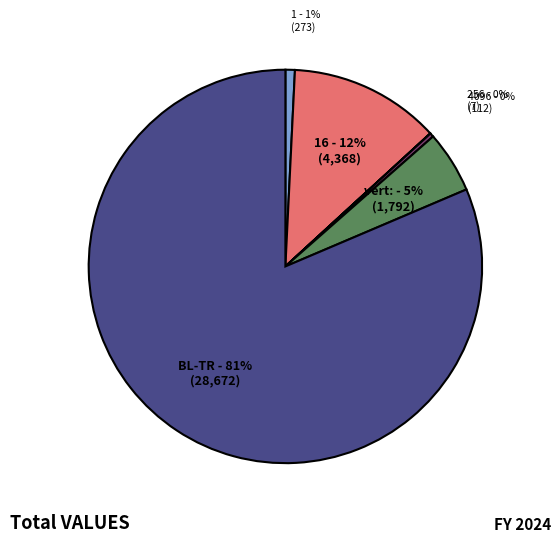

To the nearest percent, what is the difference between the vert: and 4096 slice percentages?

5%